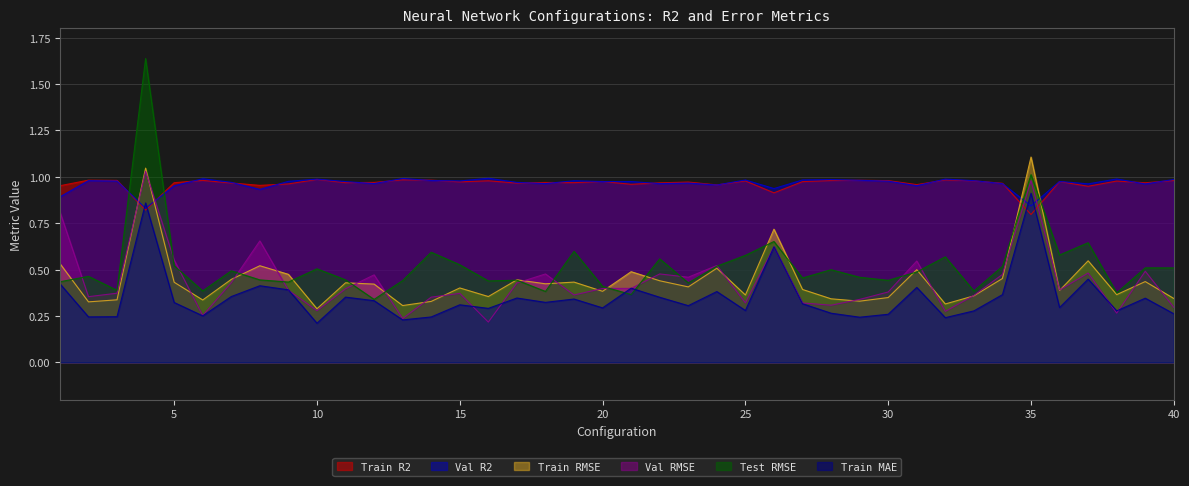

At which category does Train MAE reach its first local valley?

2